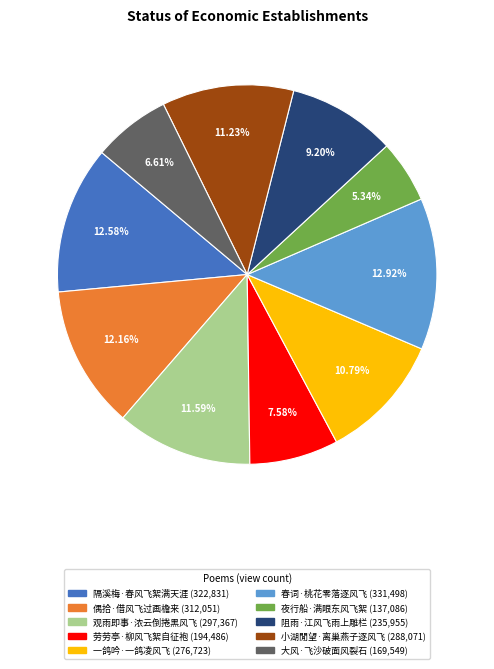

Combined, do 夜行船·满眼东风飞絮 and 一鸽吟·一鸽凌风飞 account for over 50%?

No